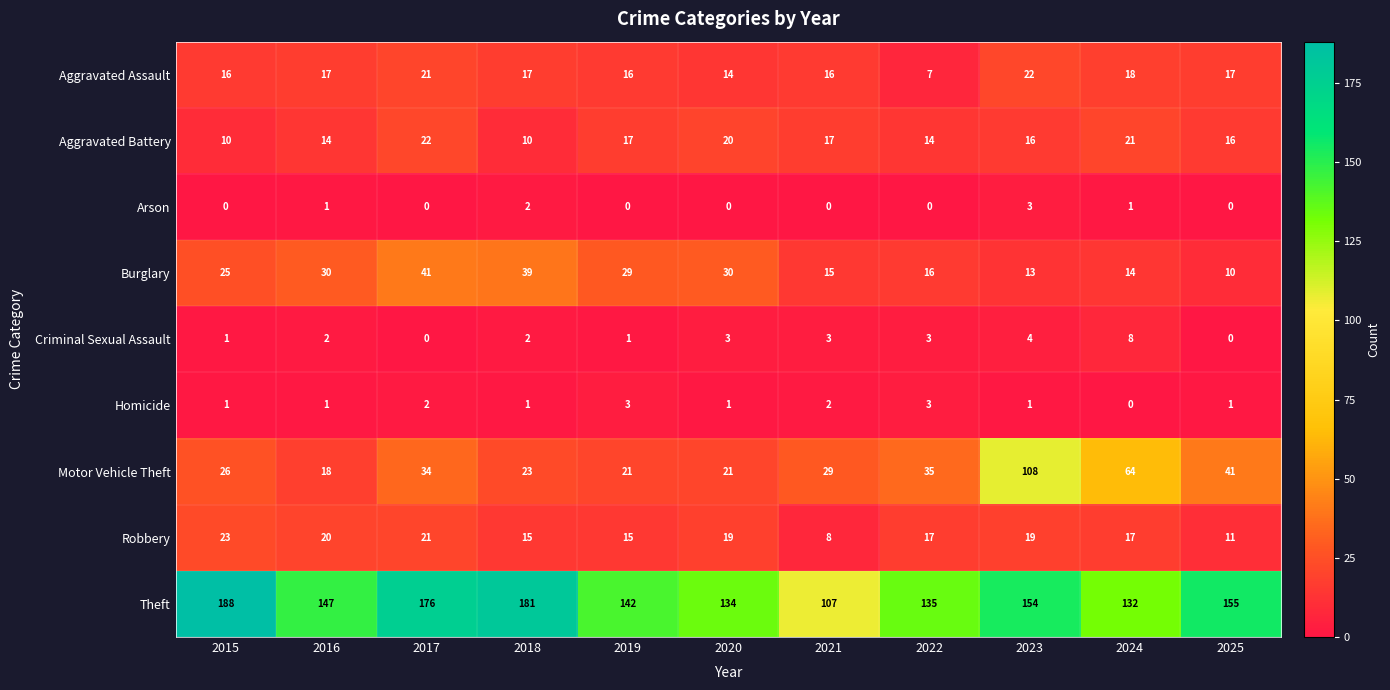

What is the lowest value of the Theft series?

107